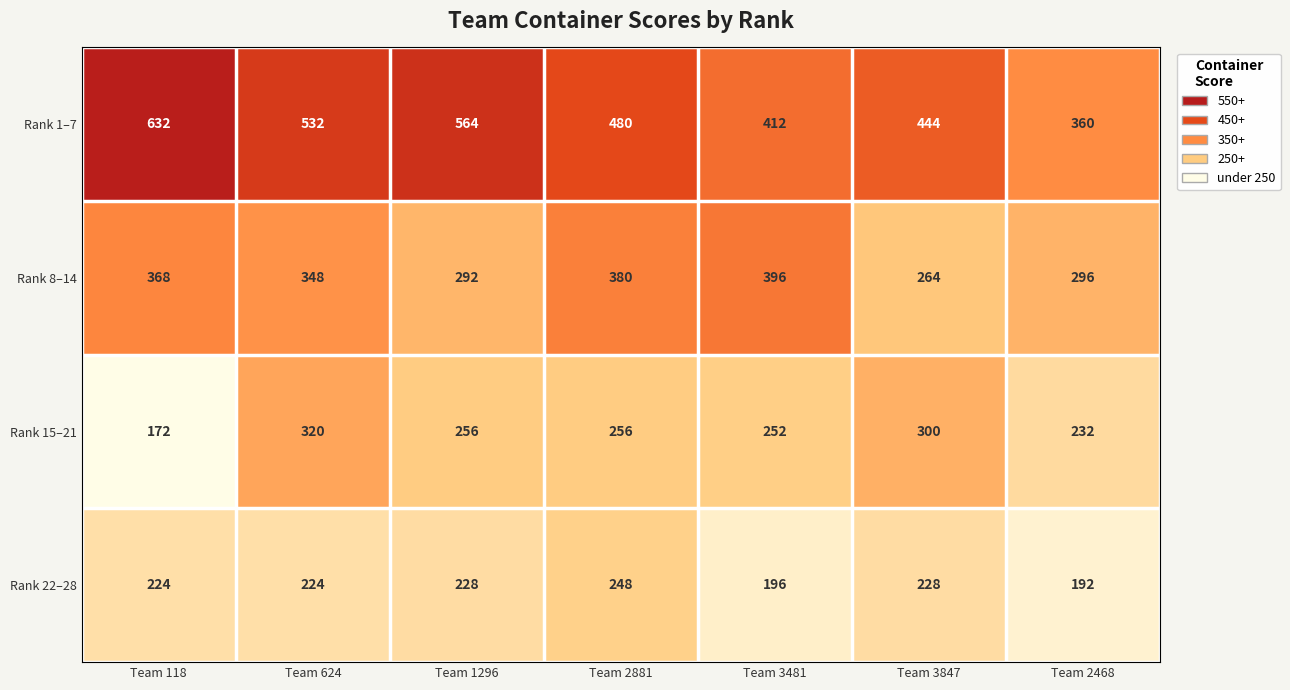

How many categories are shown in the chart?

7